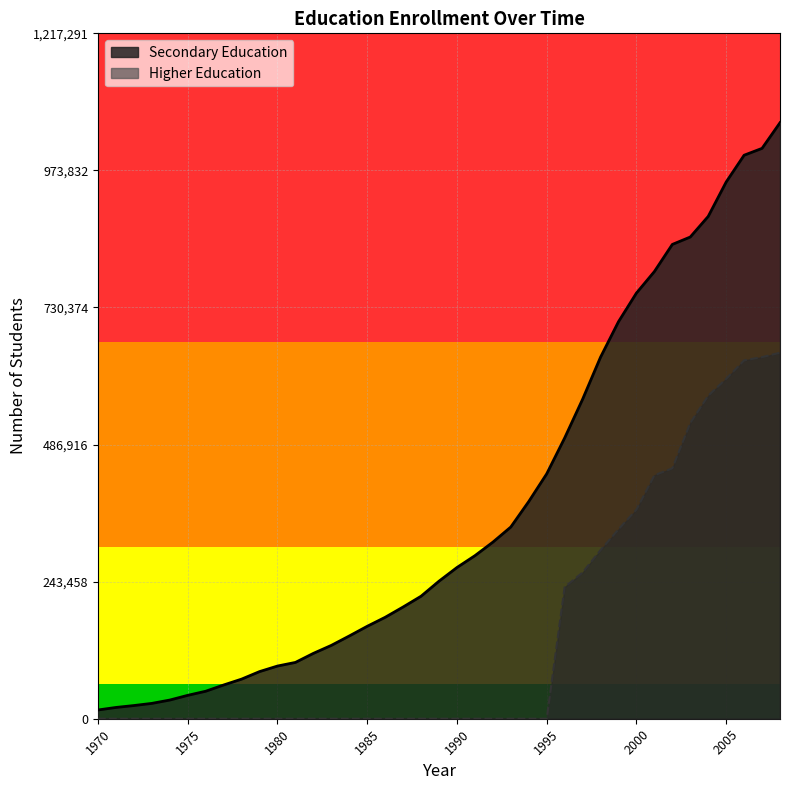

True or false: Higher Education and Secondary Education cross at least once.

False